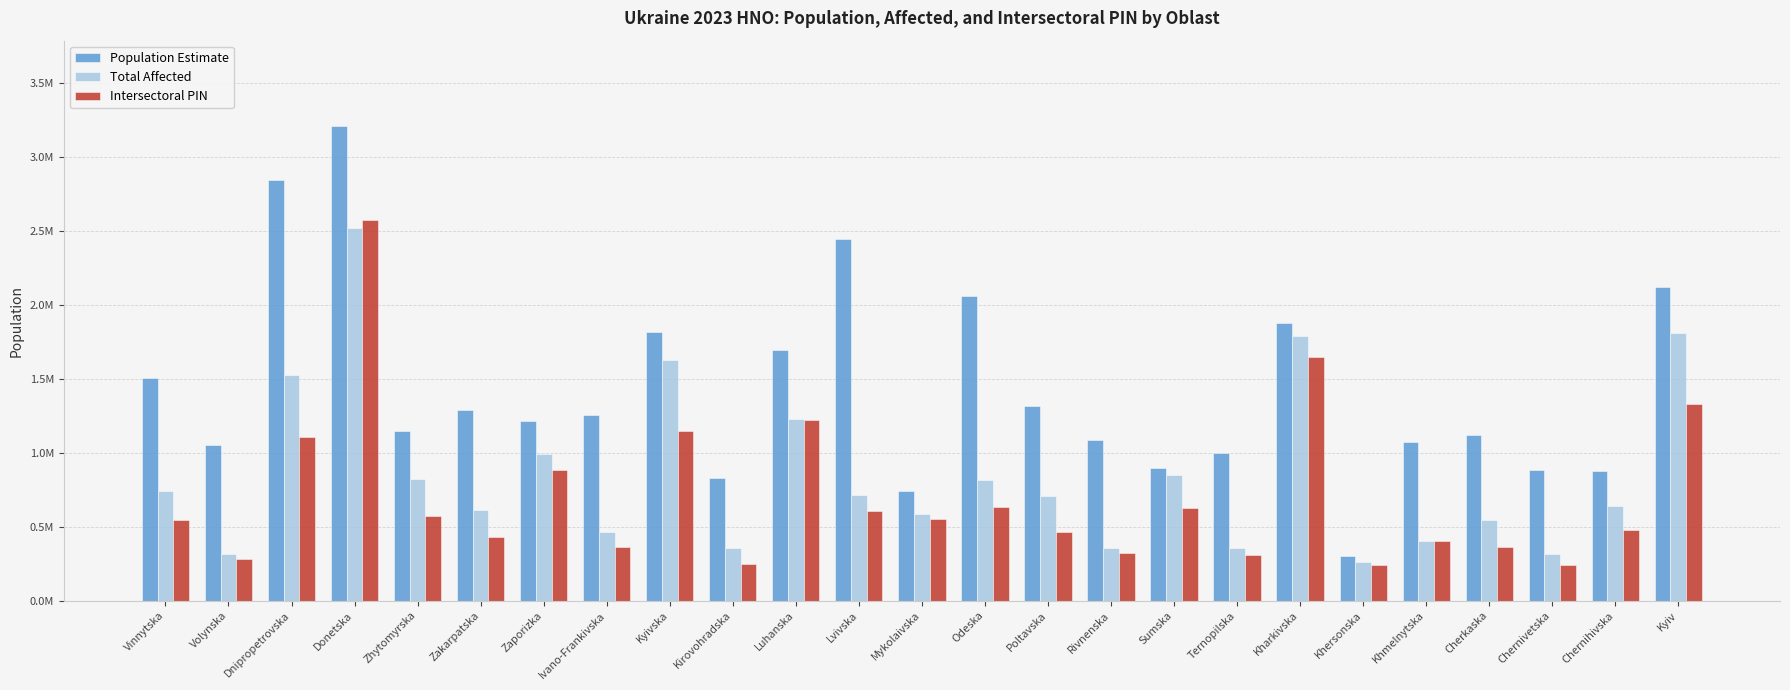

Is the value of Total Affected at Lvivska greater than the value of Intersectoral PIN at Kirovohradska?

Yes